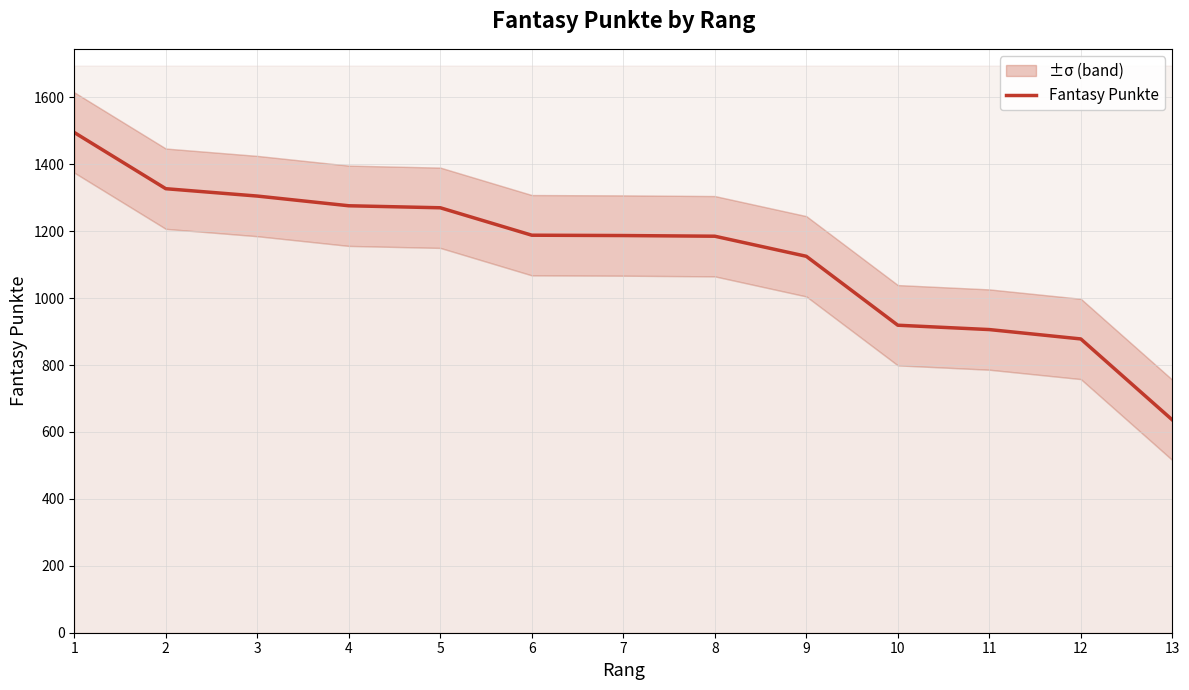

Approximately how many times larger is the value at 3 compared to 2?

1.0